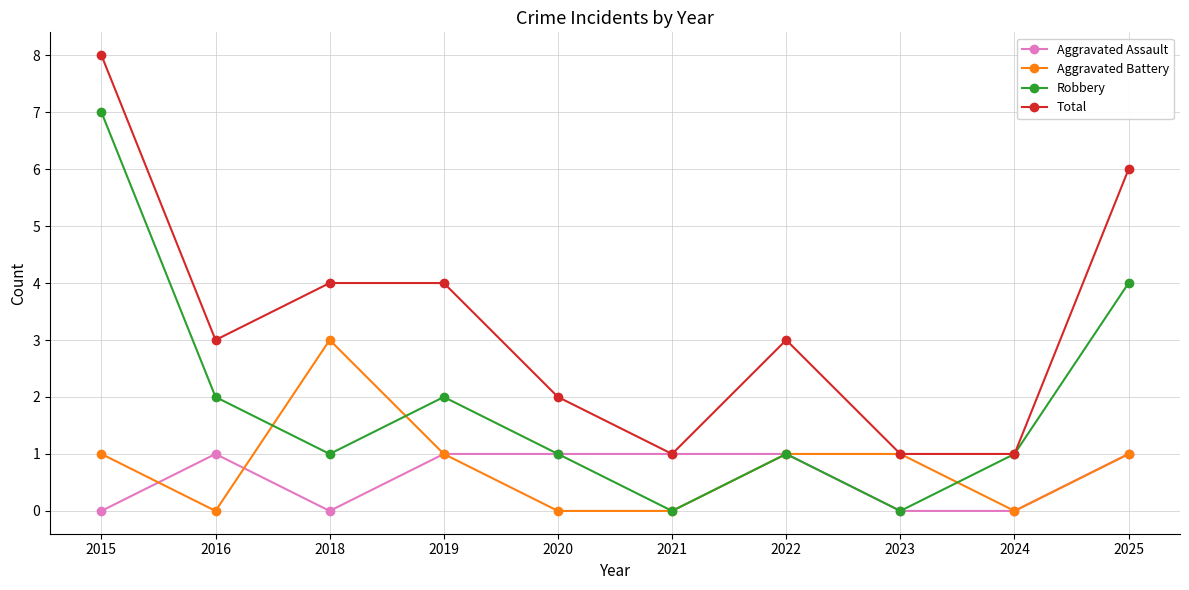

True or false: Aggravated Battery has a value of 0 at 2021.

True